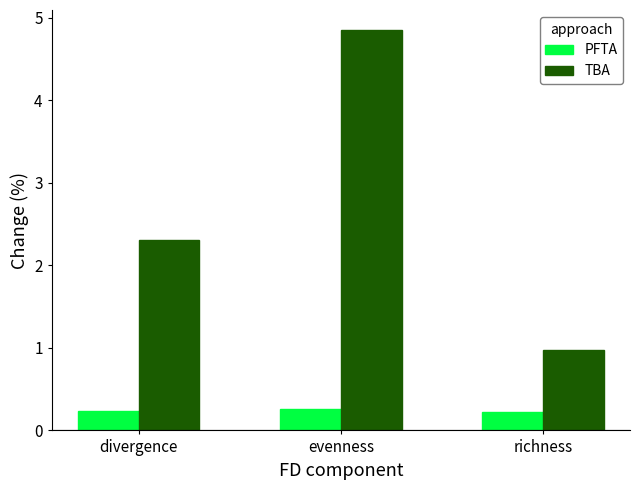

What is the difference between the maximum and minimum values in the TBA series?

3.9